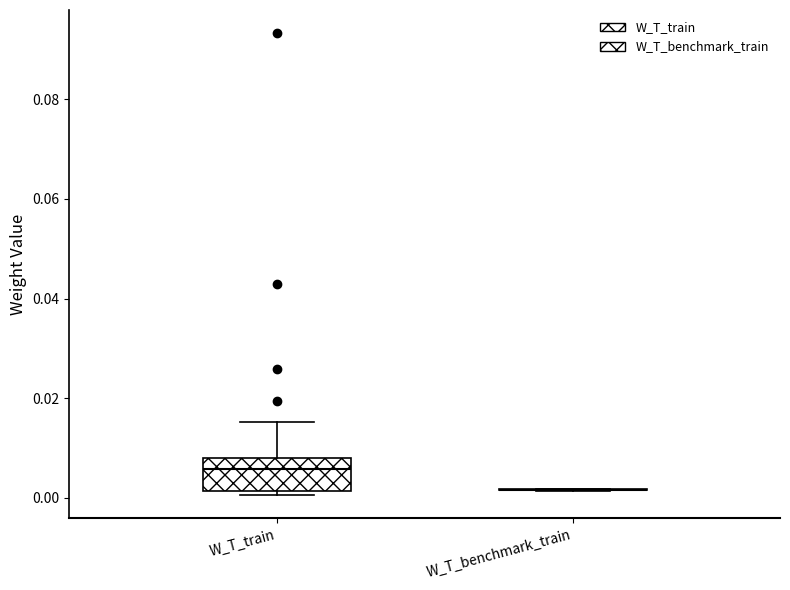

Which box is the tallest, from its lower edge to its upper edge?

W_T_train